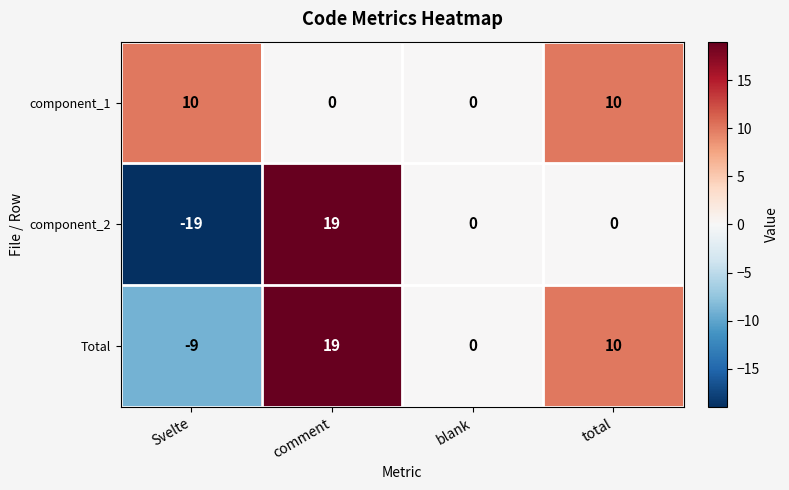

Reading right to left, what are all the values shown in this chart?

component_1: total=10	blank=0	comment=0	Svelte=10
component_2: total=0	blank=0	comment=19	Svelte=-19
Total: total=10	blank=0	comment=19	Svelte=-9